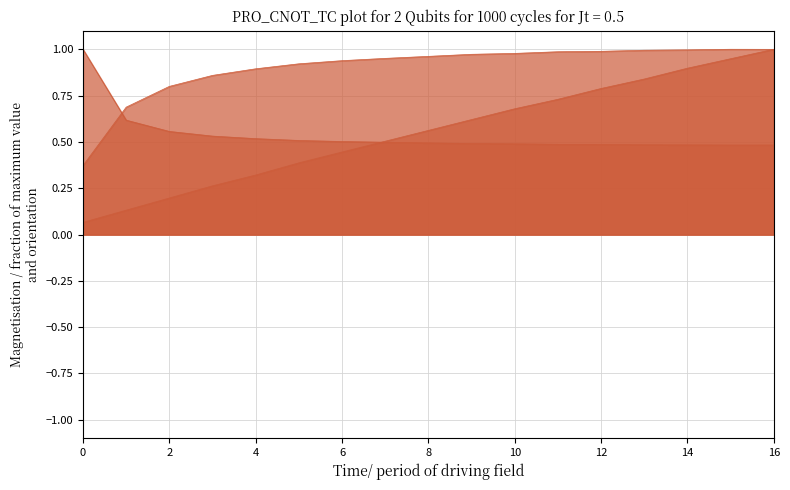

Which label corresponds to the largest value in the chart?

15